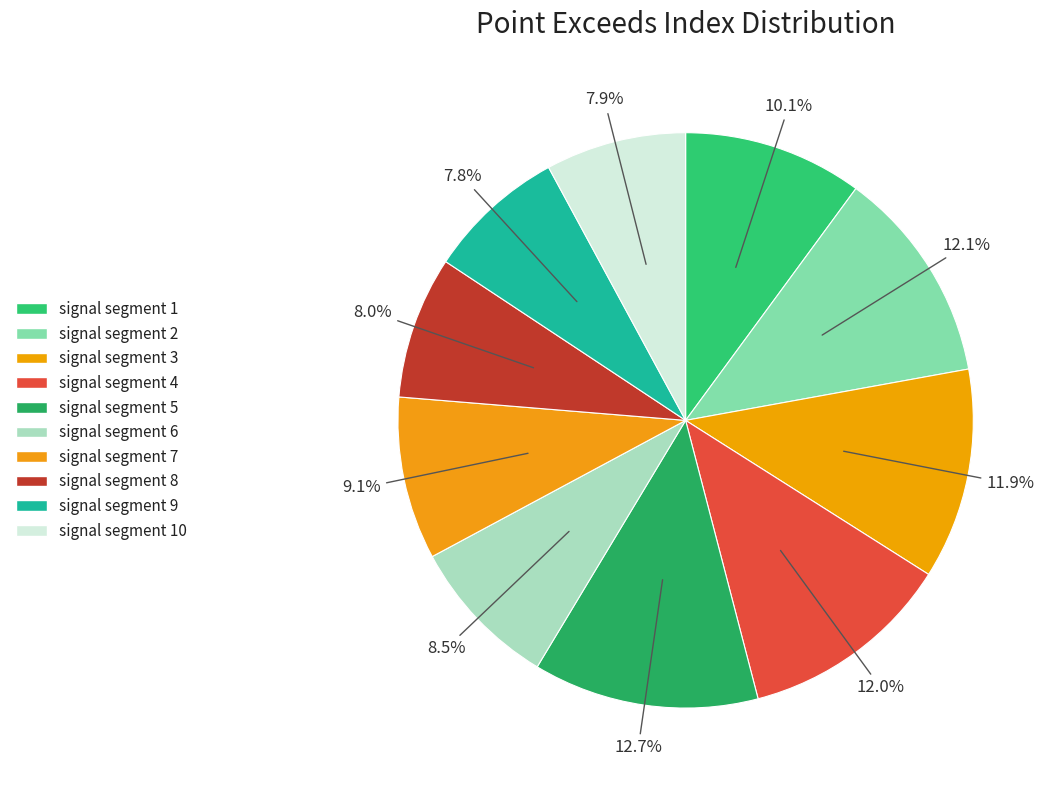

What is the largest slice in the pie chart?

signal segment 5